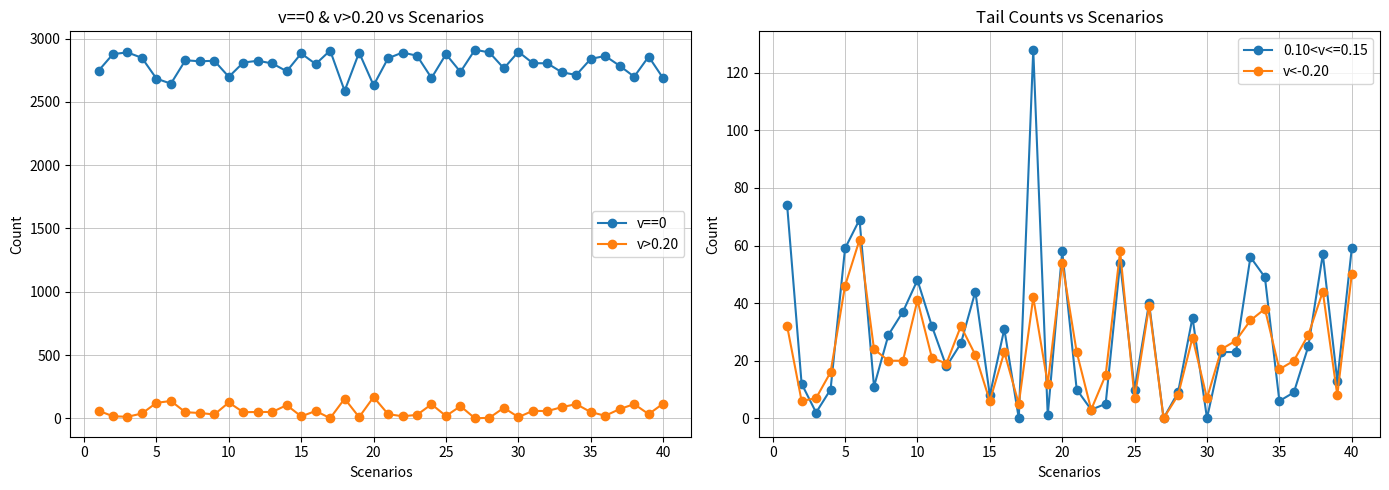

Which series has the largest range (max minus min)?

v==0